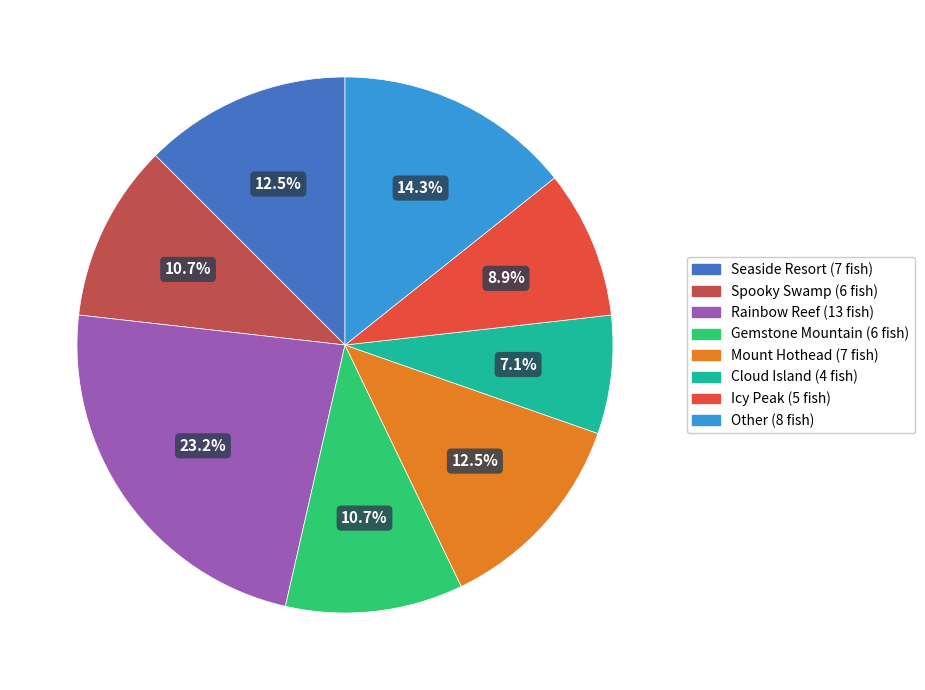

To the nearest percent, what is the difference between the Spooky Swamp and Seaside Resort slice percentages?

2%